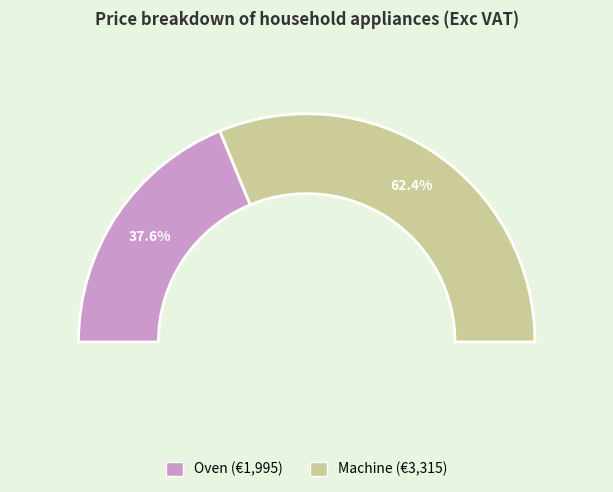

To the nearest percent, what is the difference between the Oven and Machine slice percentages?

25%